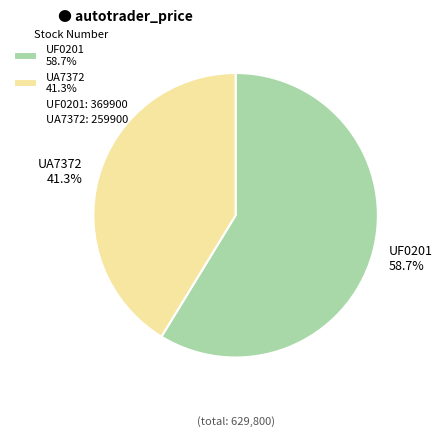

What percentage is the UA7372 slice, to the nearest percent?

41%